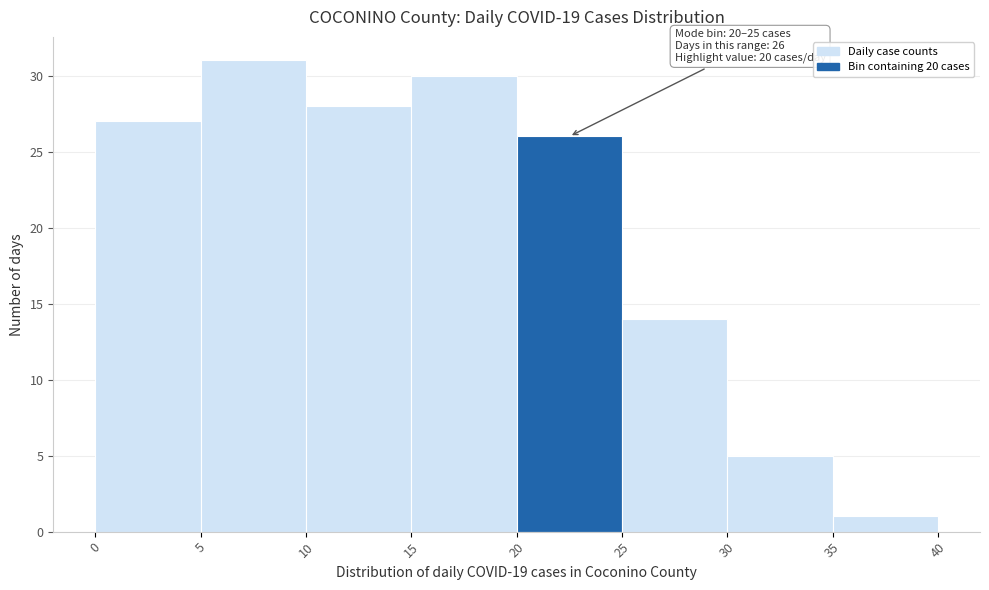

Over which range of the x-axis is the bar tallest?

5 to 10